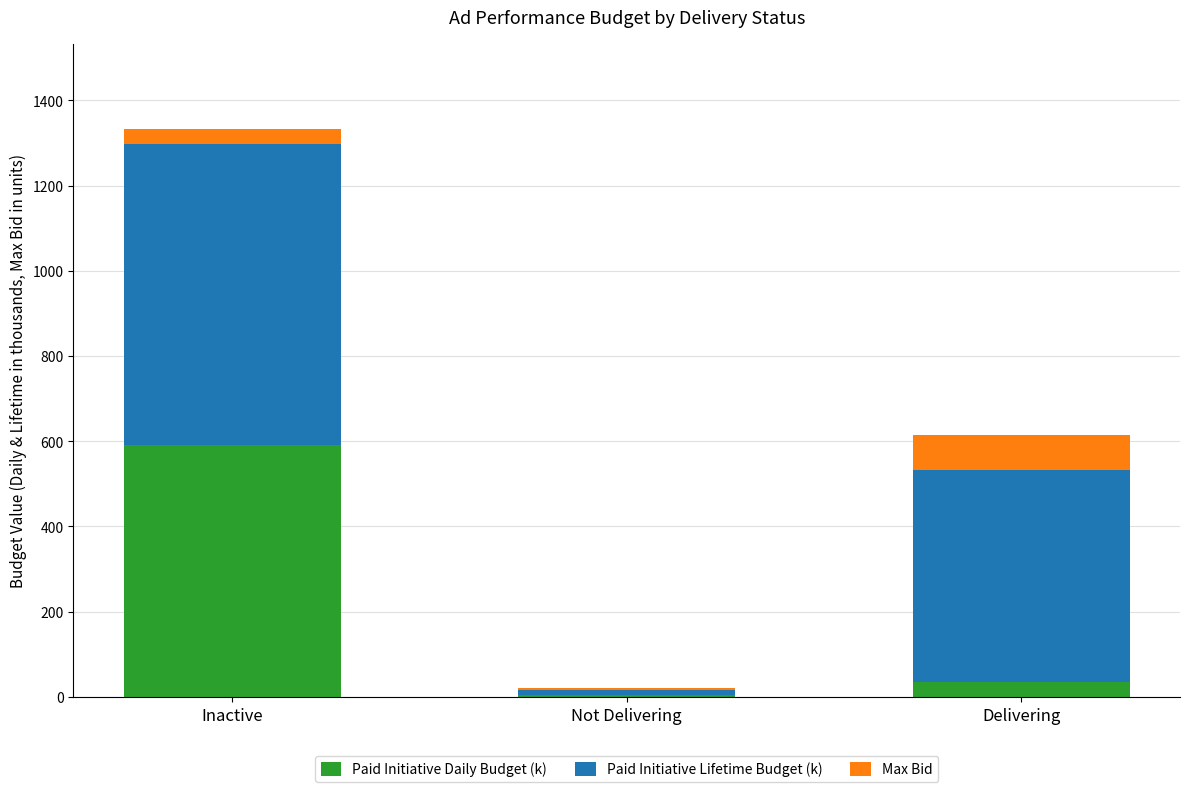

What is the sum of the Paid Initiative Daily Budget (k) values at Inactive and Delivering?

625.6